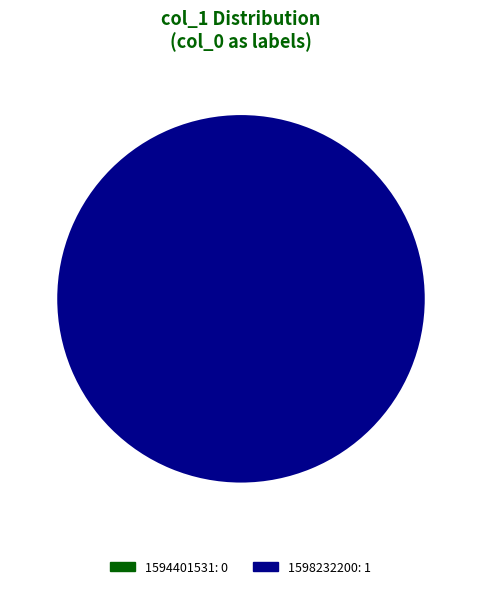

Is it true that 1598232200 is 100% of the pie?

True